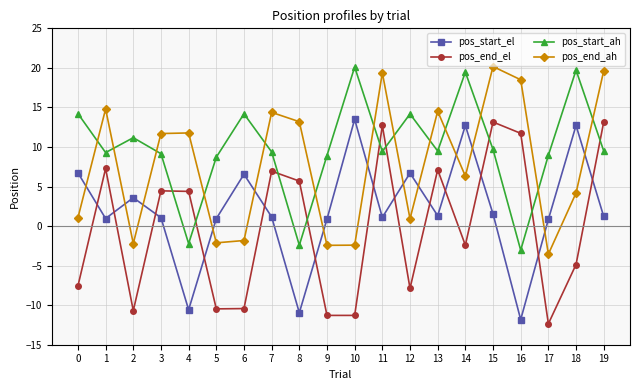

What is the minimum value shown in the chart?

-12.4